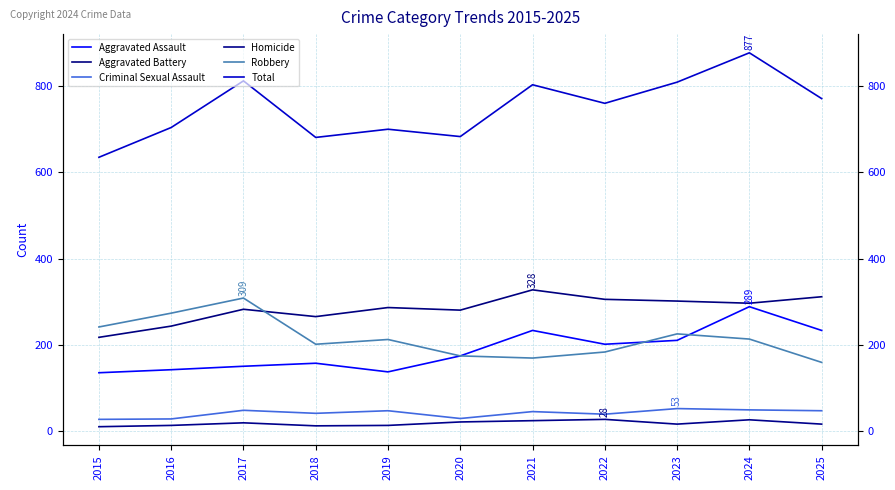

List the labels in order of Robbery value, smallest first.

2025, 2021, 2020, 2022, 2018, 2019, 2024, 2023, 2015, 2016, 2017